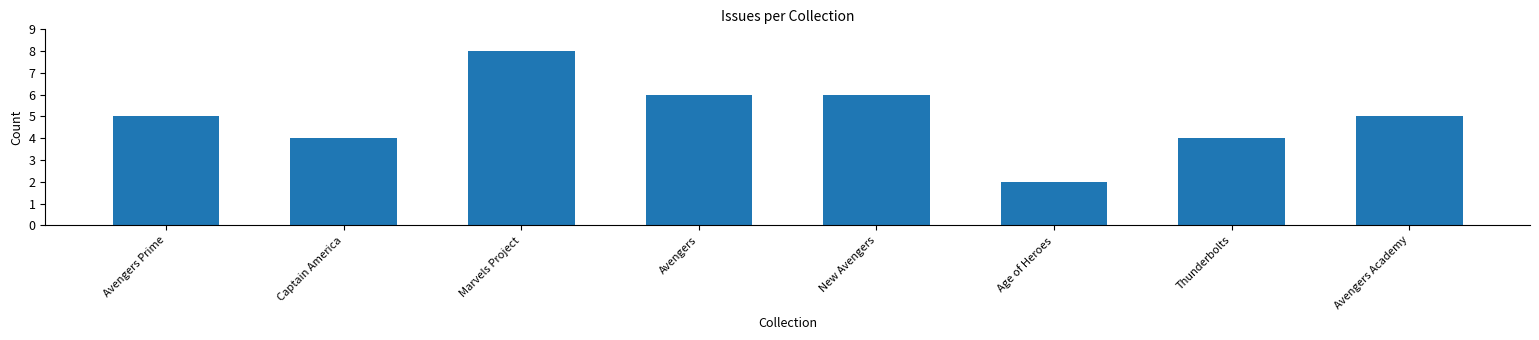

Approximately how many times larger is the value at Marvels Project compared to Avengers Academy?

1.6